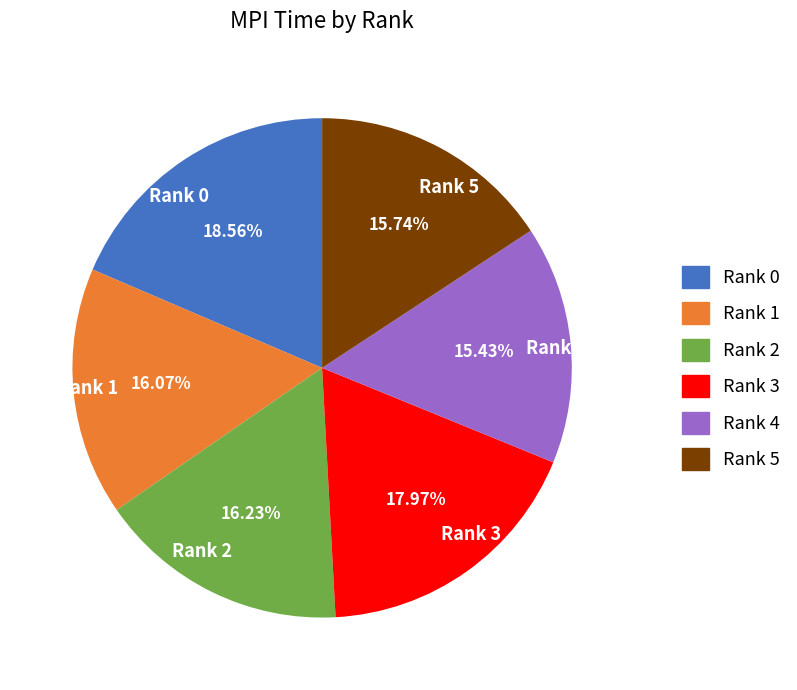

Is it true that Rank 0 is 7% of the pie?

False